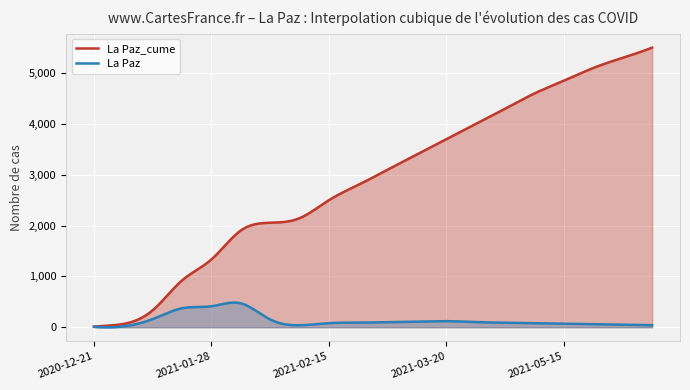

What is the highest value of the La Paz_cume series?

5500.0